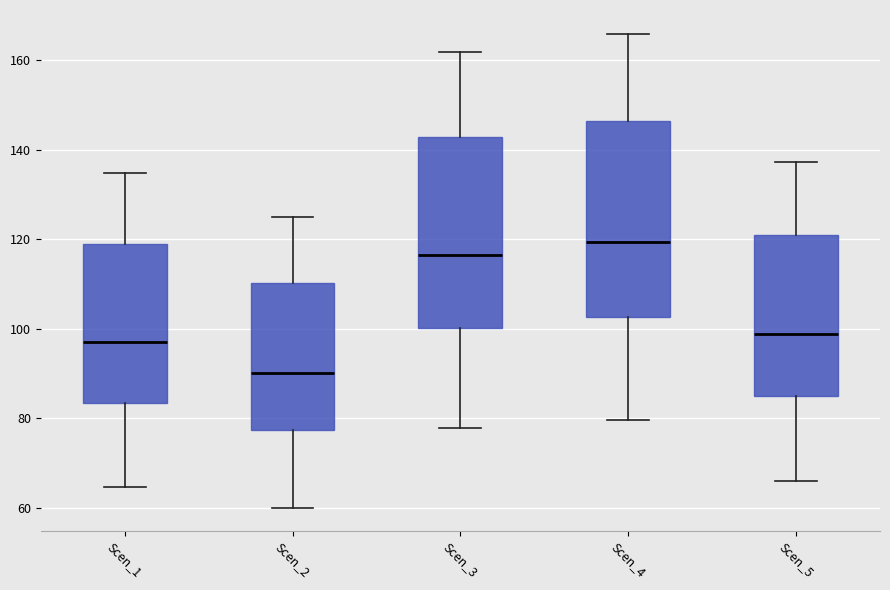

Where does the upper whisker of the box for Scen_2 end on the y-axis? The values are not printed on the chart, so give them approximately, as read against the axis.

126